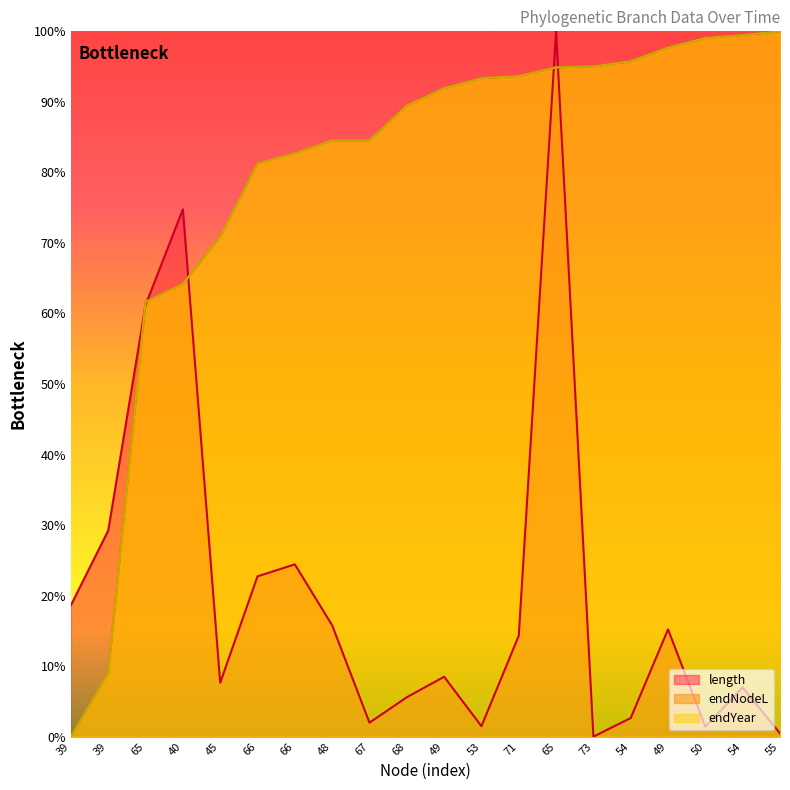

What is the difference between the highest and lowest values at 45?

0.6